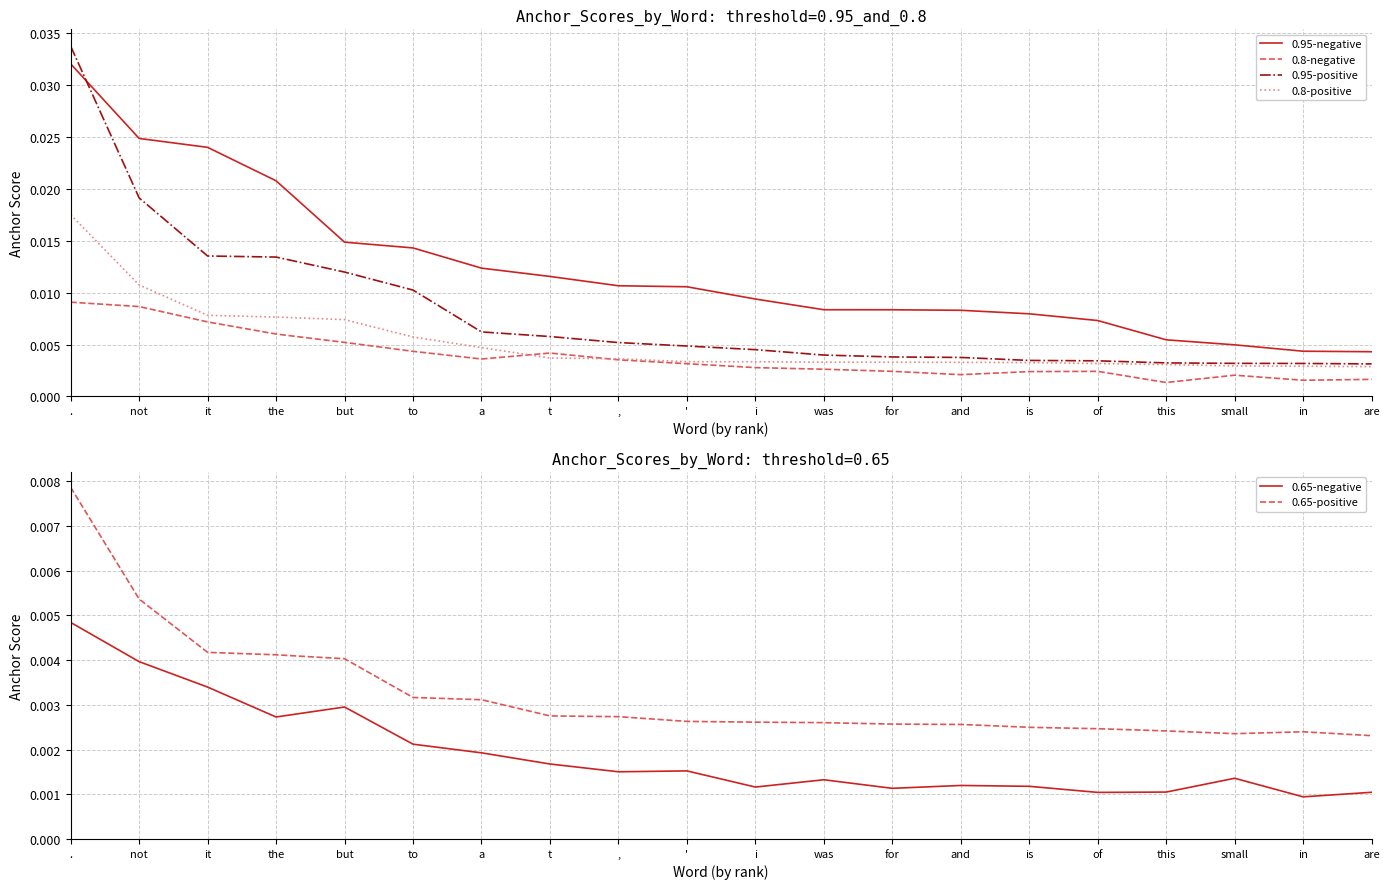

After their last crossing, which series has the higher values: 0.95-positive or 0.95-negative?

0.95-negative